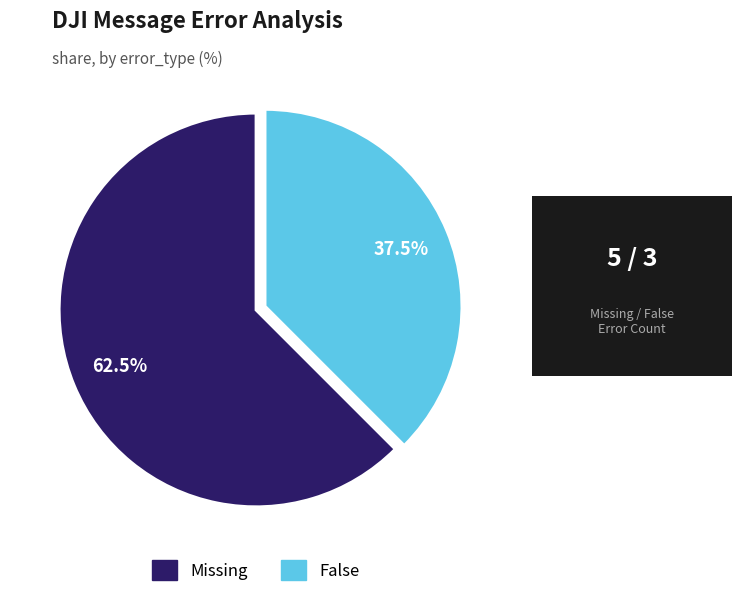

Which slice represents more than half of the pie?

Missing